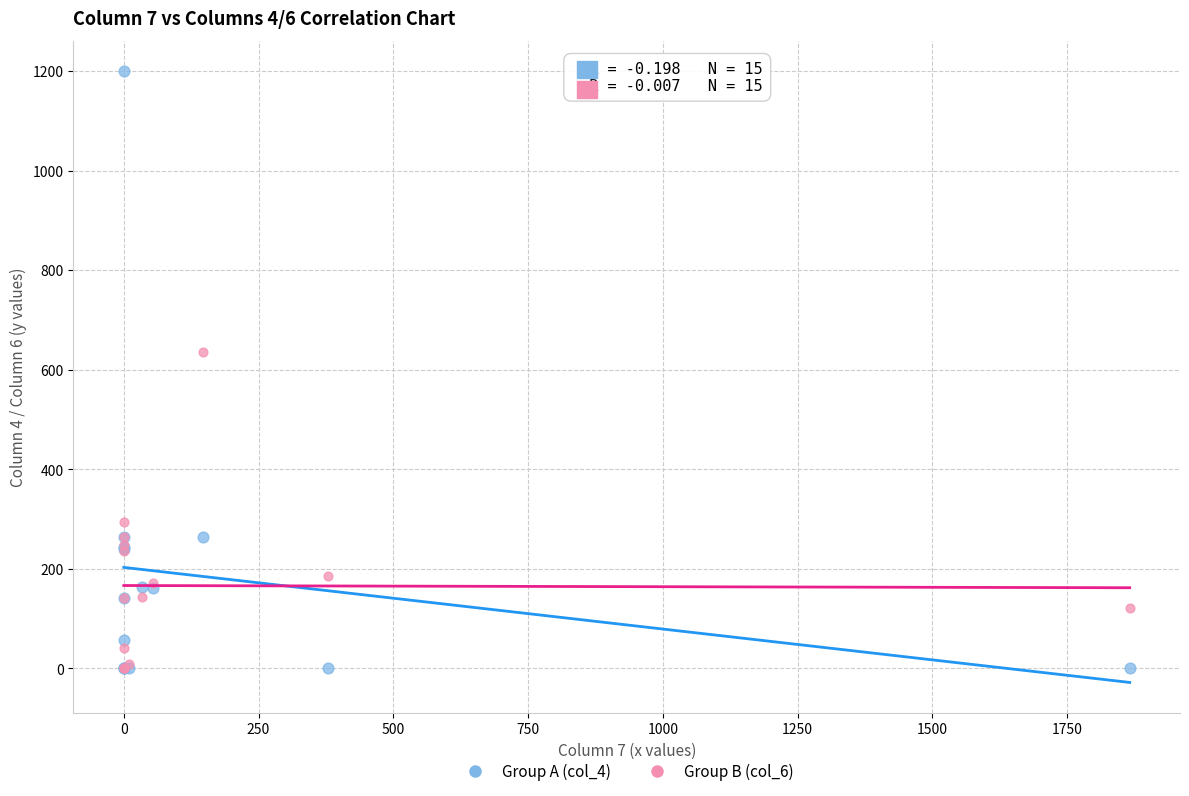

Which series reaches the maximum Y coordinate?

Group A (col_4)